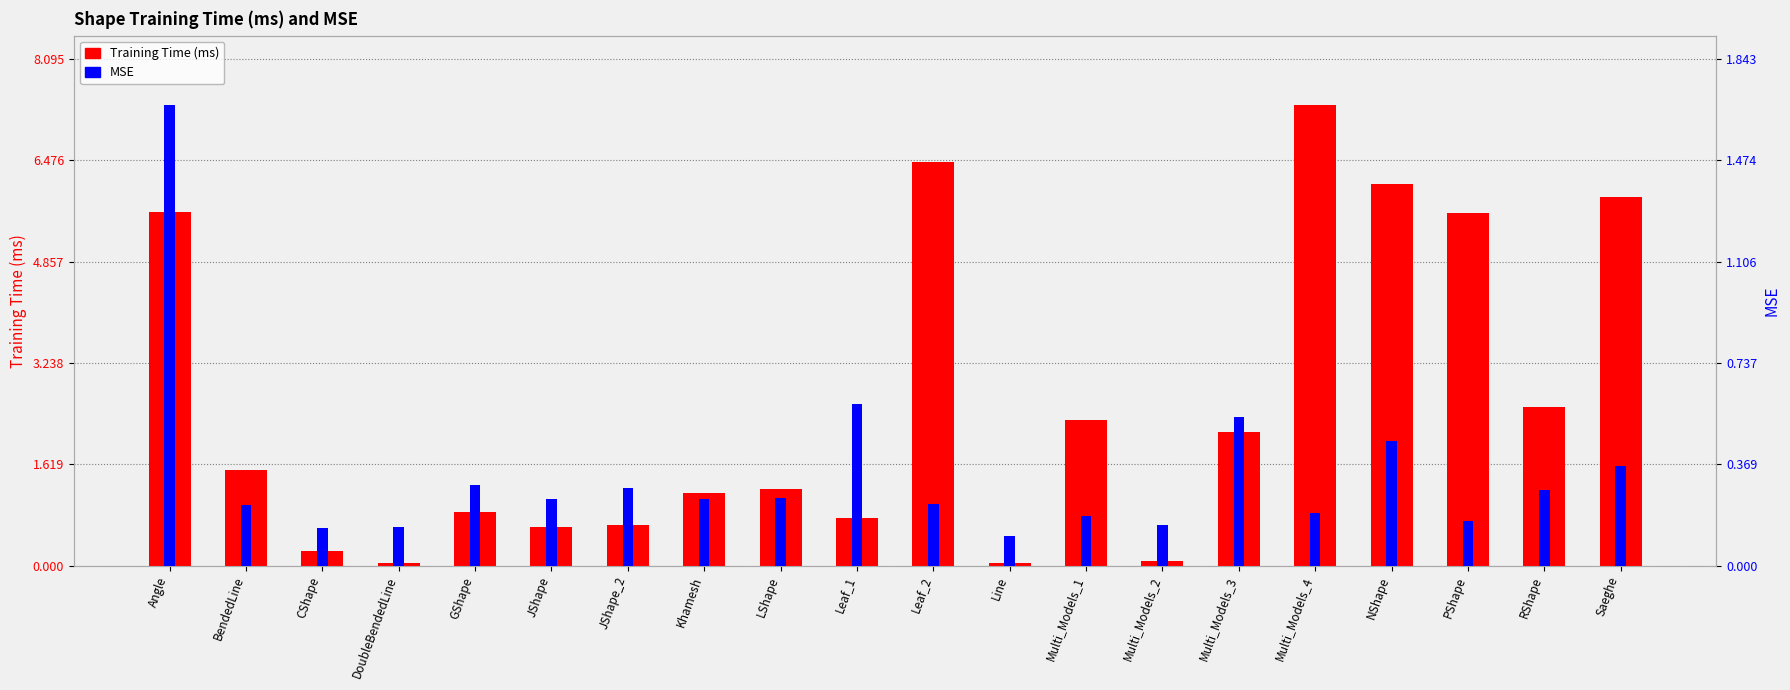

How many bars are there in each group?

2